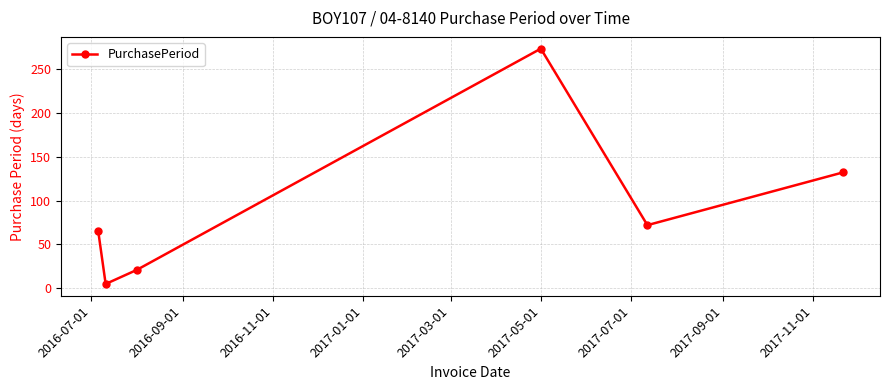

Reading left to right, list all the values displayed in this chart.

65	5	21	273	72	132